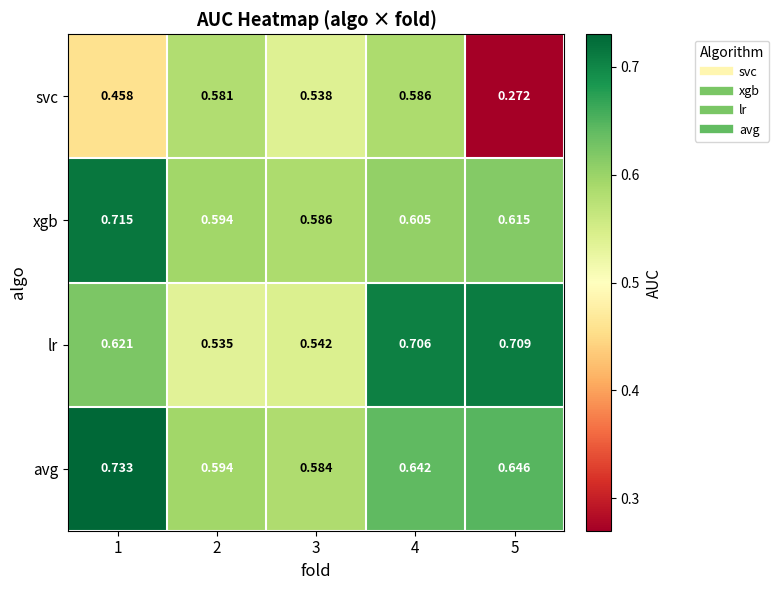

Between 2 and 5, which series saw the biggest shift?

svc